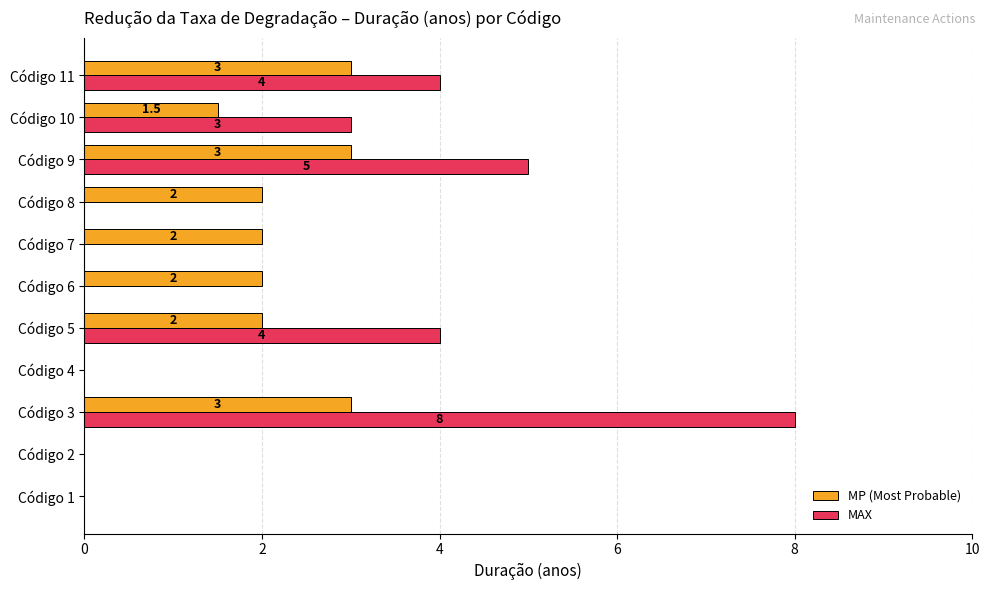

What is the sum of the MP (Most Probable) values at Código 1 and Código 7?

2.0